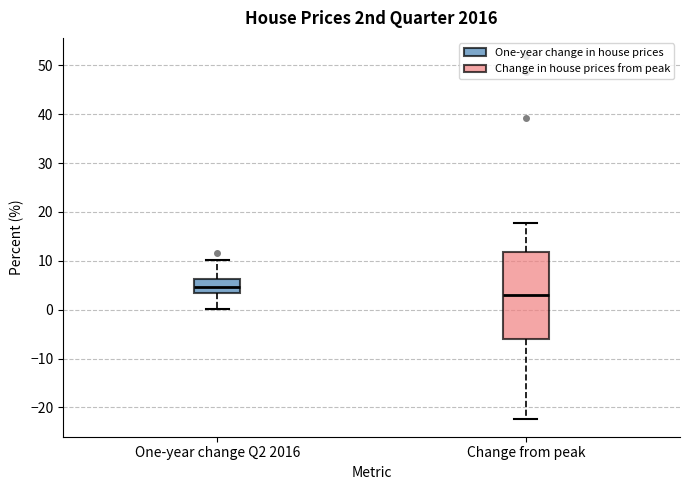

Reading left to right, read every box against the y-axis: the position of its median line, the range the box covers, and the ends of its whiskers. The values are not printed on the chart, so give them approximately, as read against the axis.

One-year change Q2 2016: median 5, box 3 to 6, whiskers 0 to 10
Change from peak: median 3, box -6 to 12, whiskers -22 to 18